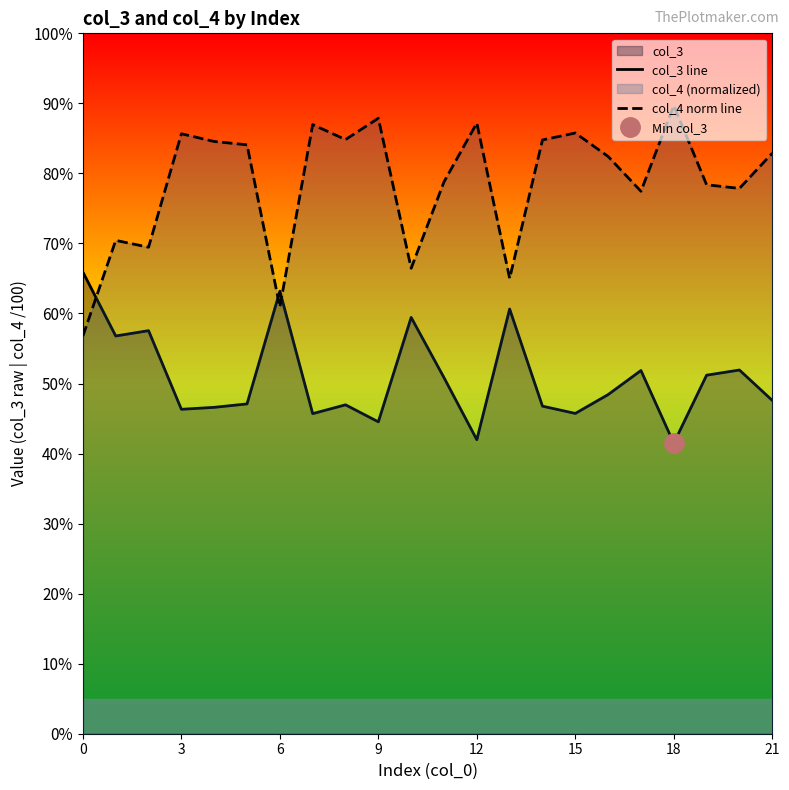

Reading right to left, extract all data points from this chart.

col_3 line: 0.5	0.5	0.5	0.4	0.5	0.5	0.5	0.5	0.6	0.4	0.5	0.6	0.4	0.5	0.5	0.6	0.5	0.5	0.5	0.6	0.6	0.7
col_4 norm line: 0.8	0.8	0.8	0.9	0.8	0.8	0.9	0.8	0.7	0.9	0.8	0.7	0.9	0.8	0.9	0.6	0.8	0.8	0.9	0.7	0.7	0.6